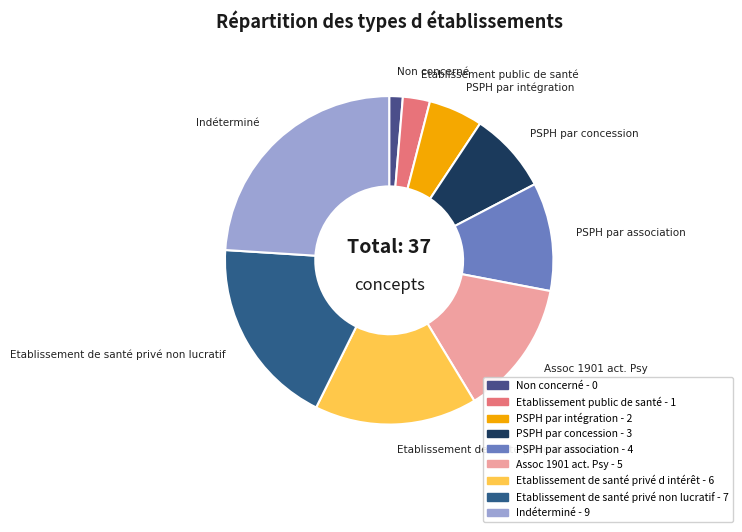

Count the number of slices in the pie.

9